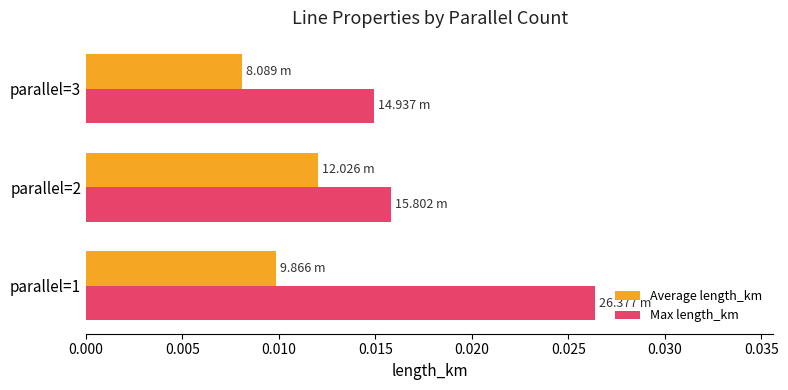

At which category is the sum across all series the highest?

parallel=1